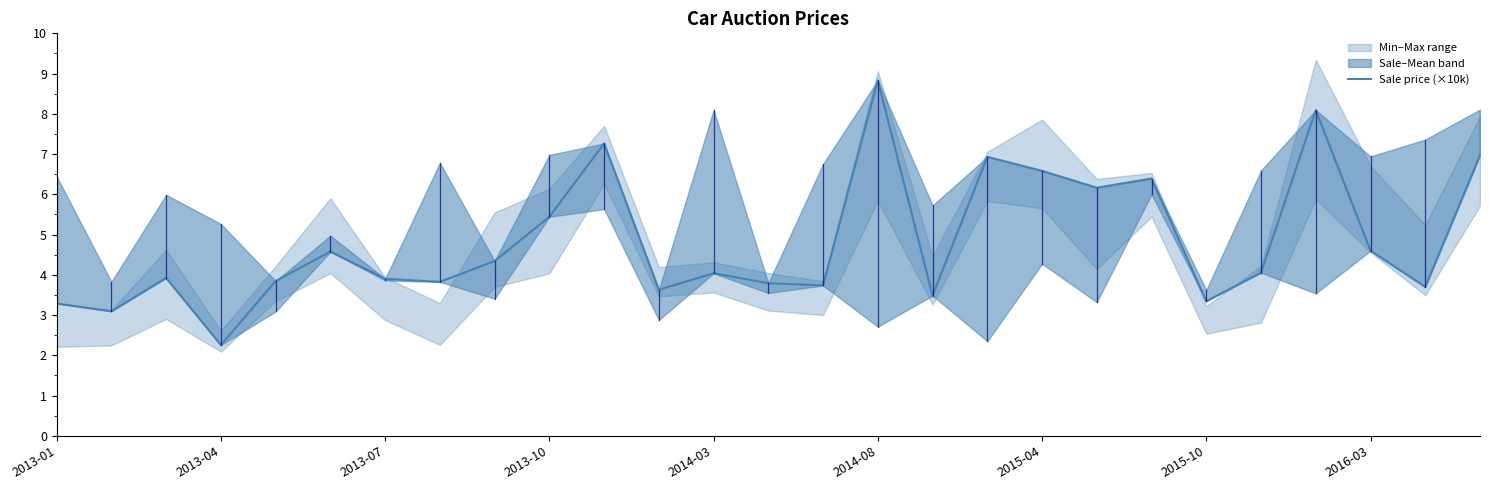

How many points are higher than both their immediate neighbors (excluding endpoints)?

8